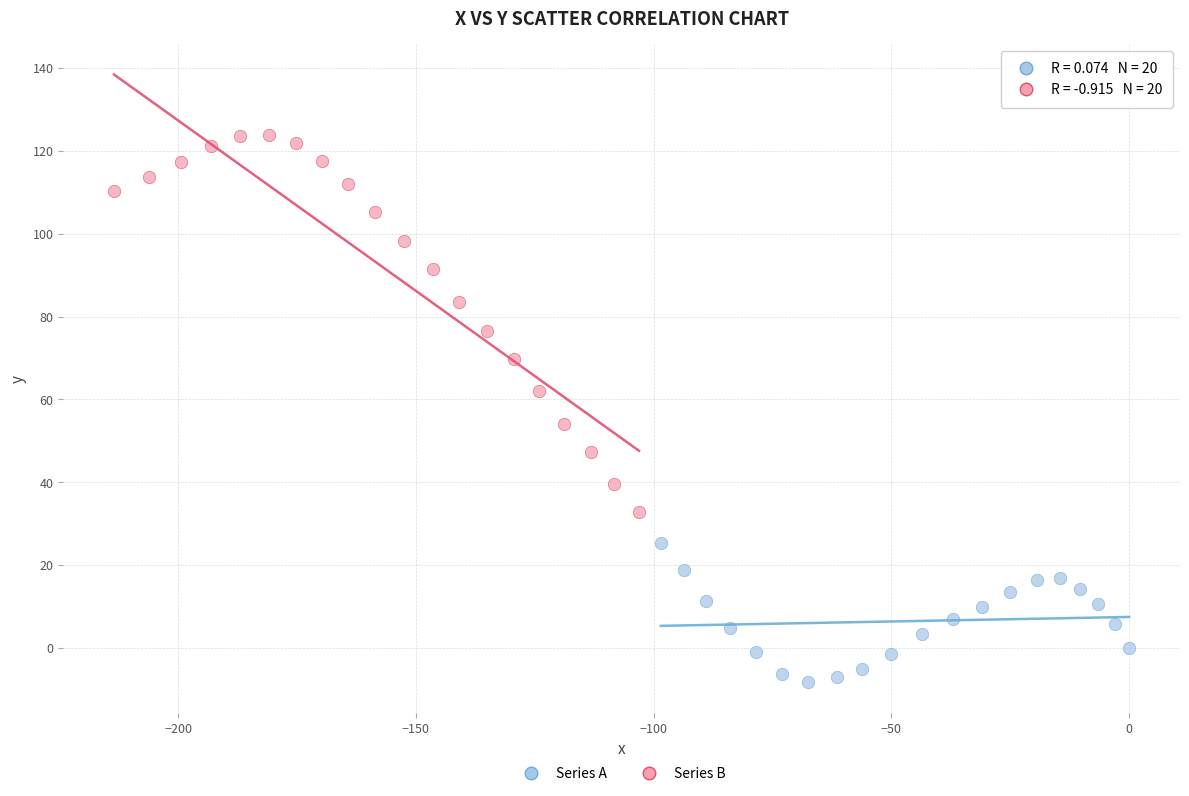

Which series contains the lowest Y value?

Series A